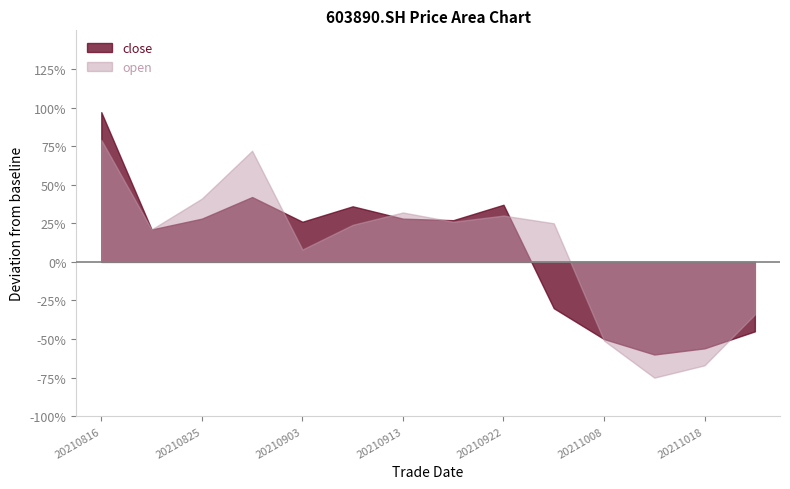

Which category has the highest value in the open series?

20210816